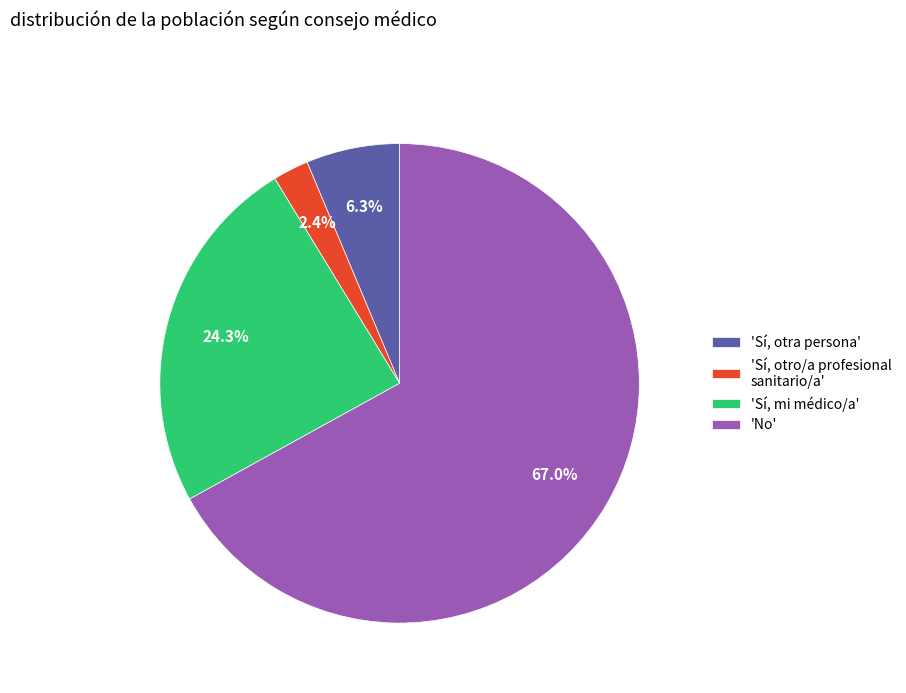

Which category has the smallest portion of the pie?

'Sí, otro/a profesional sanitario/a'